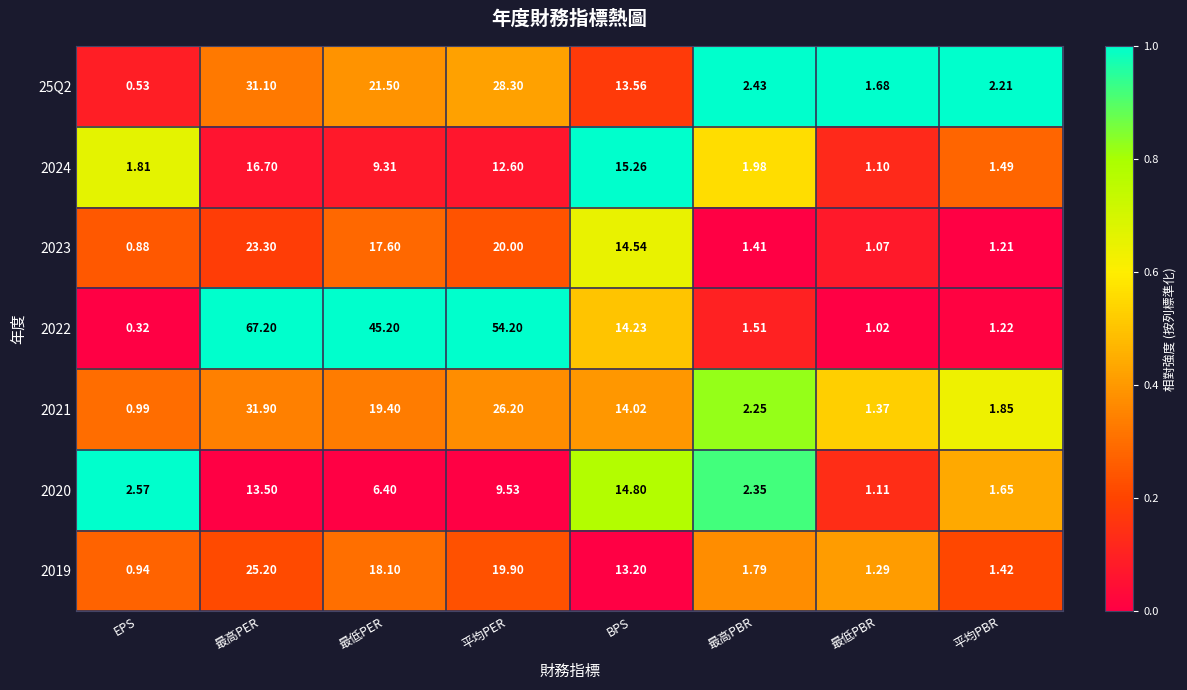

List the labels in order of 2022 value, smallest first.

EPS, 最低PBR, 平均PBR, 最高PBR, BPS, 最低PER, 平均PER, 最高PER